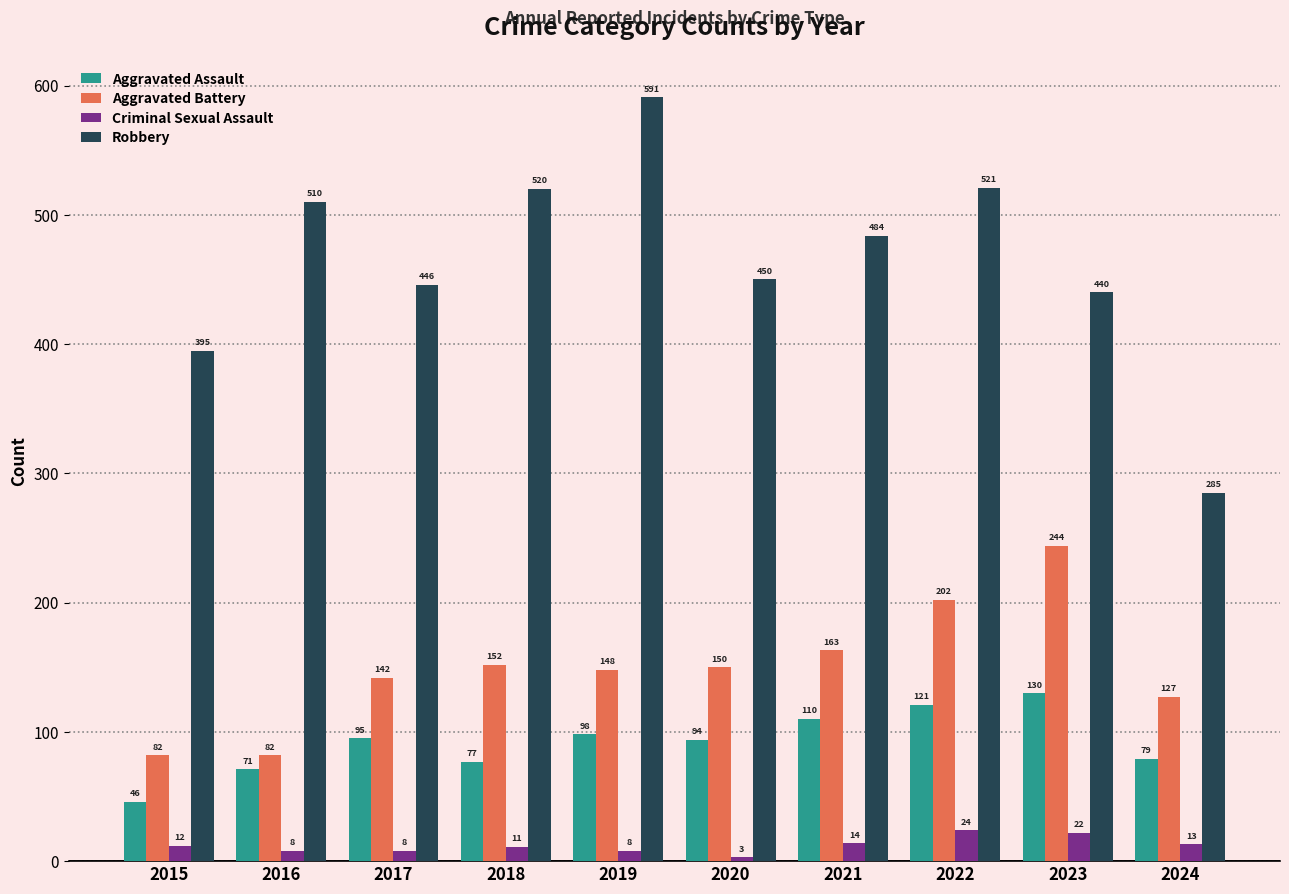

What is the lowest value of the Criminal Sexual Assault series?

3